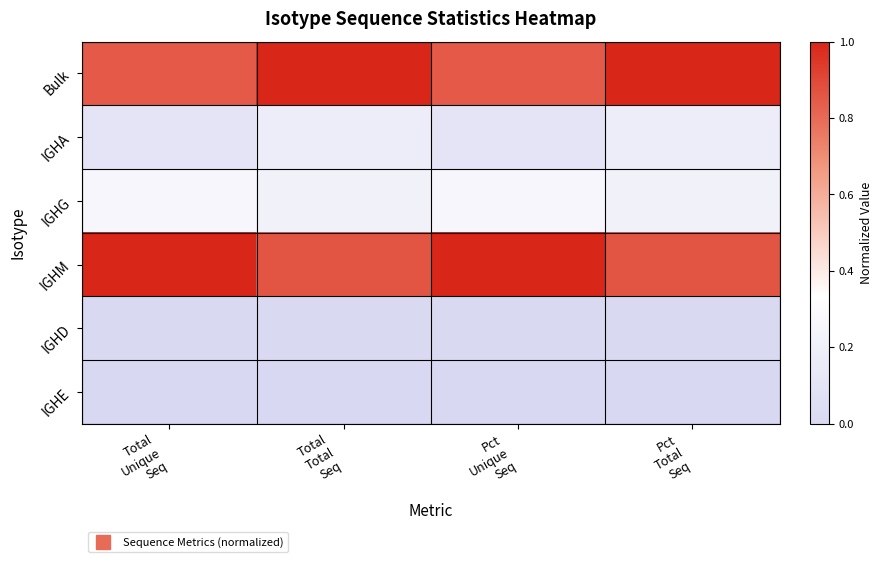

What is the maximum value shown in the chart?

1.0